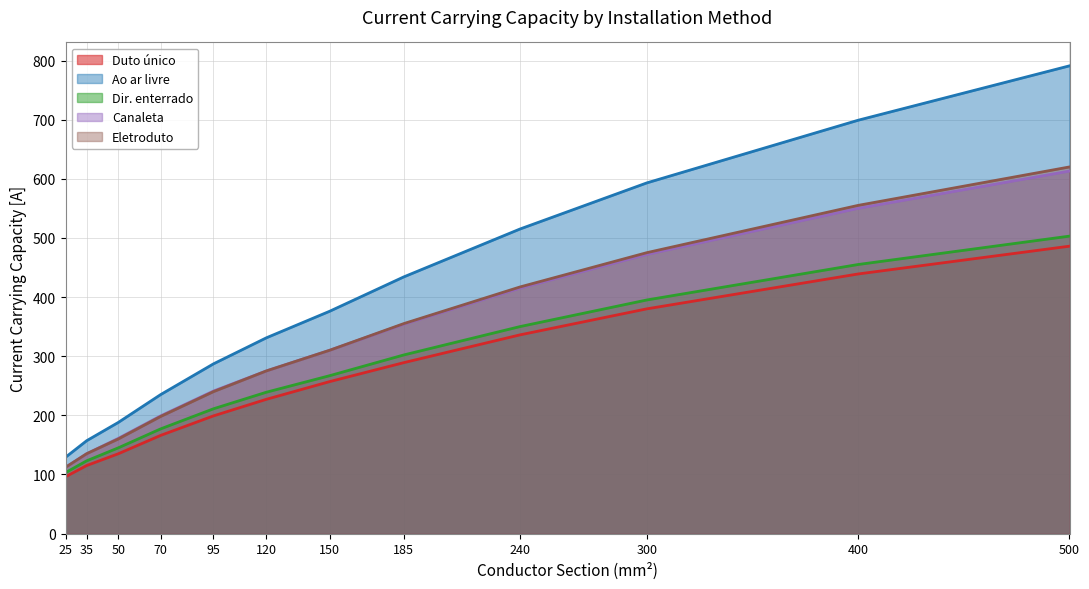

What is the difference between the highest and lowest values at 120?

104